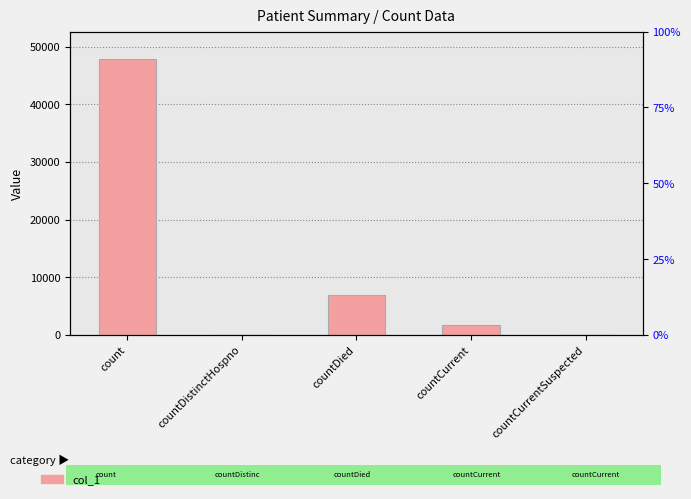

List the labels in order of value, smallest first.

countDistinctHospno, countCurrentSuspected, countCurrent, countDied, count